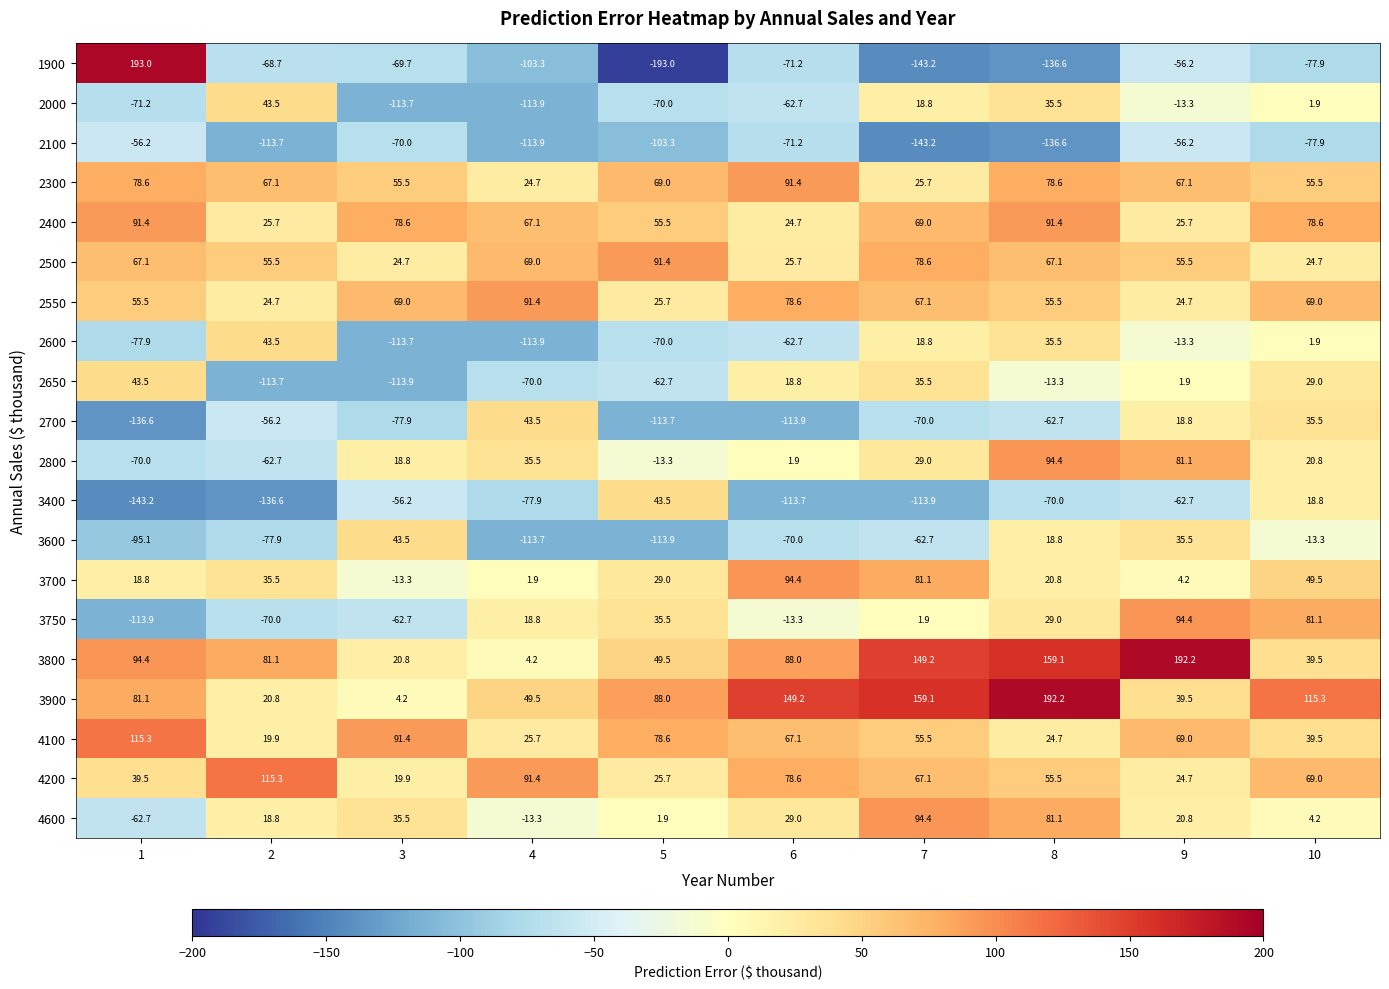

At which label is 2800 closest to 12?

3